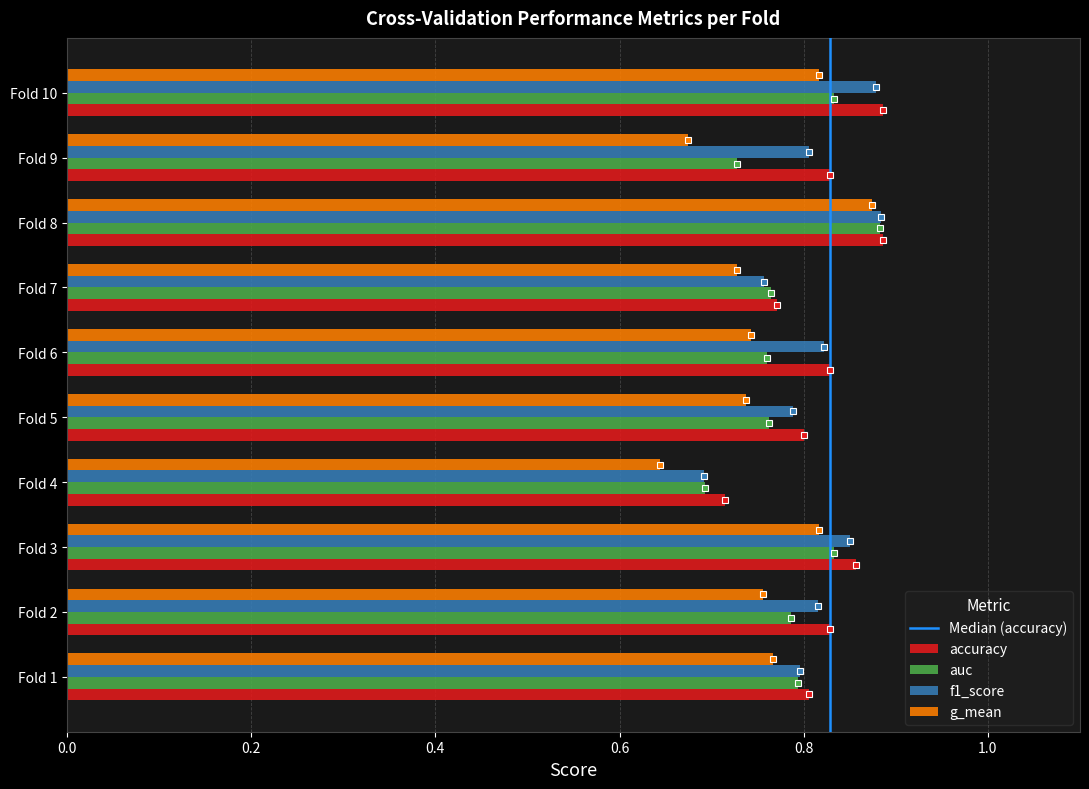

The g_mean series shows 0.4 at Fold 6. True or false?

False